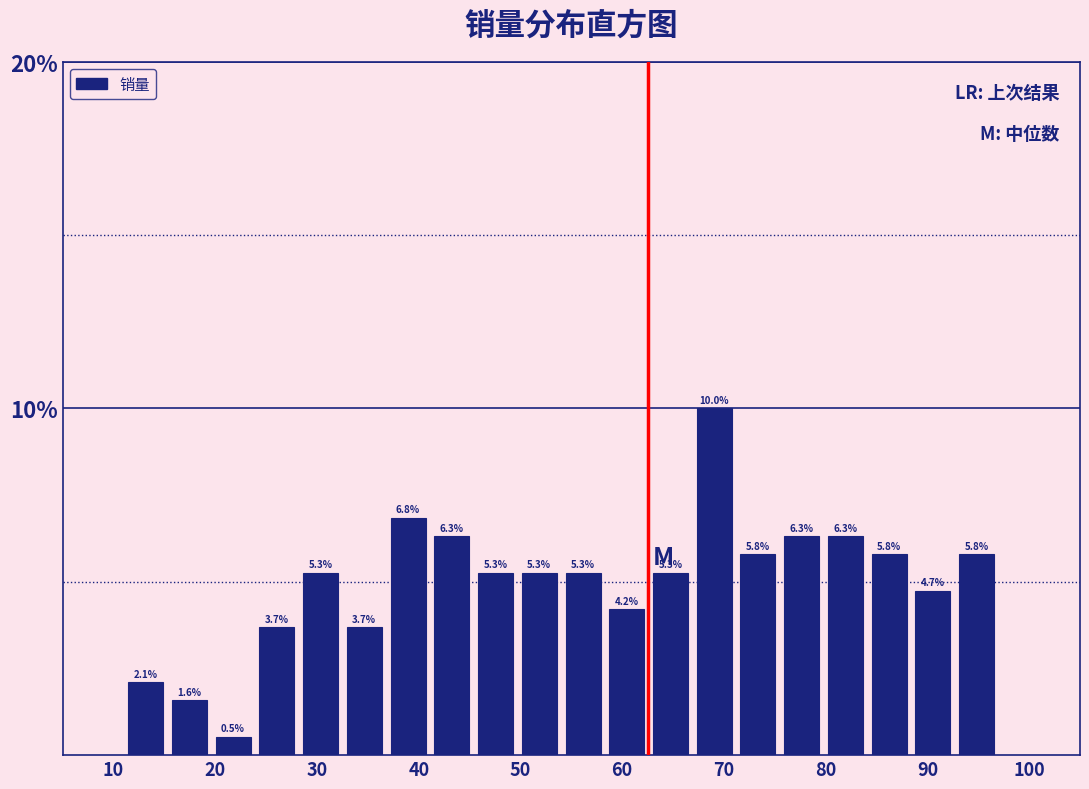

Which range on the x-axis has the tallest bar?

66.9 to 71.2